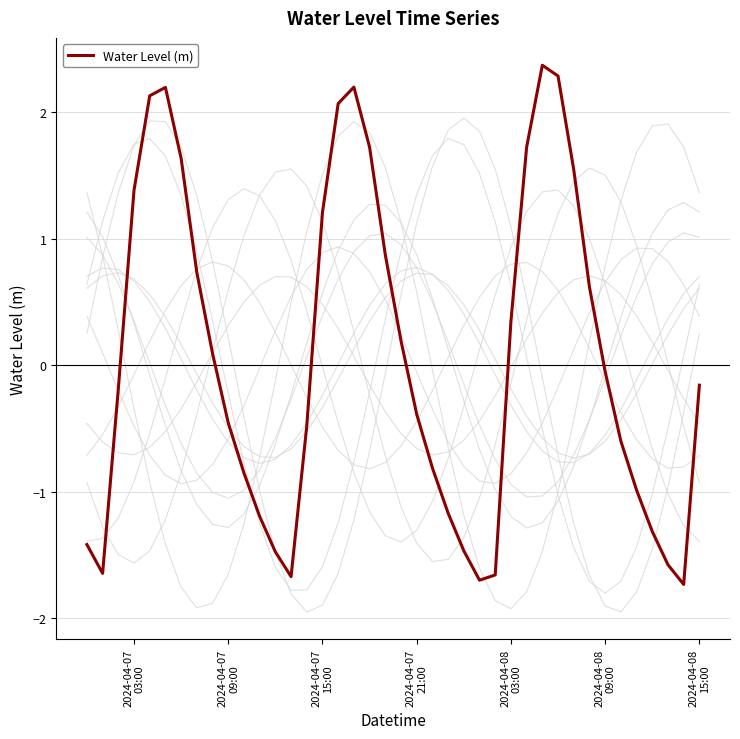

What is the value of the 20th point from the left?

0.9